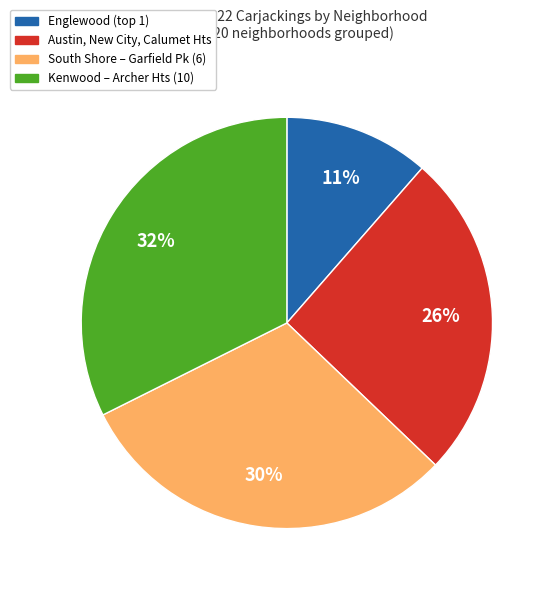

Is Austin, New City, Calumet Hts the majority of the pie?

No